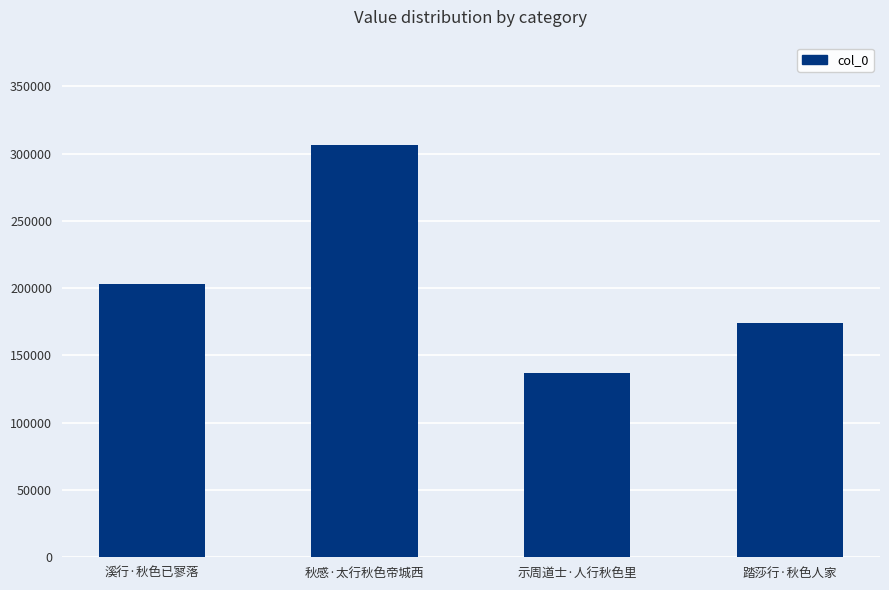

What is the value of the 4th bar from the left?

173825